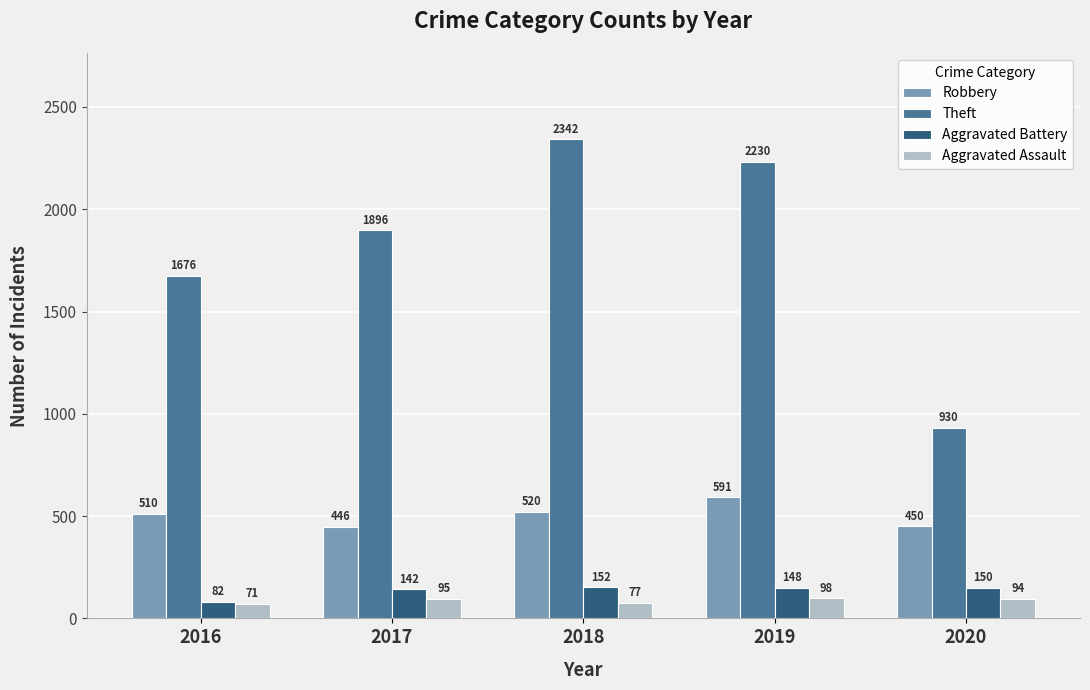

True or false: Theft has a value of 685 at 2016.

False